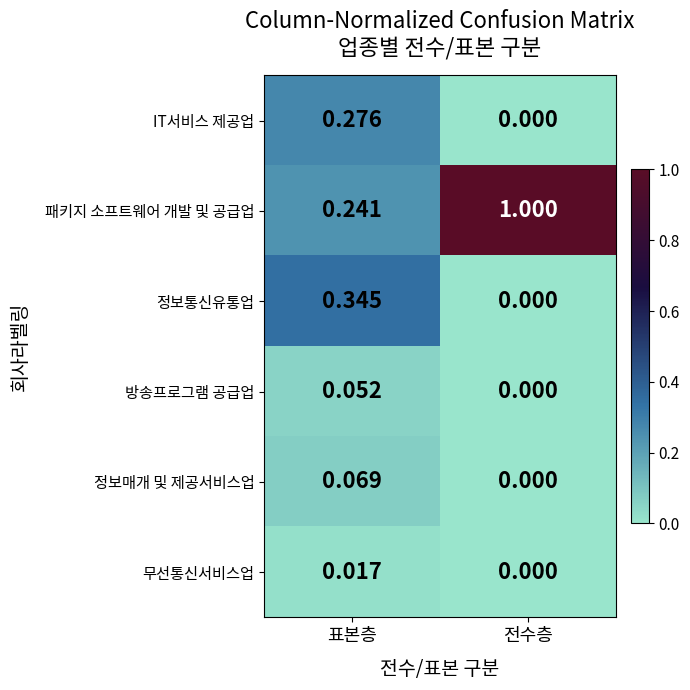

Between 표본층 and 전수층, which series saw the biggest shift?

패키지 소프트웨어 개발 및 공급업